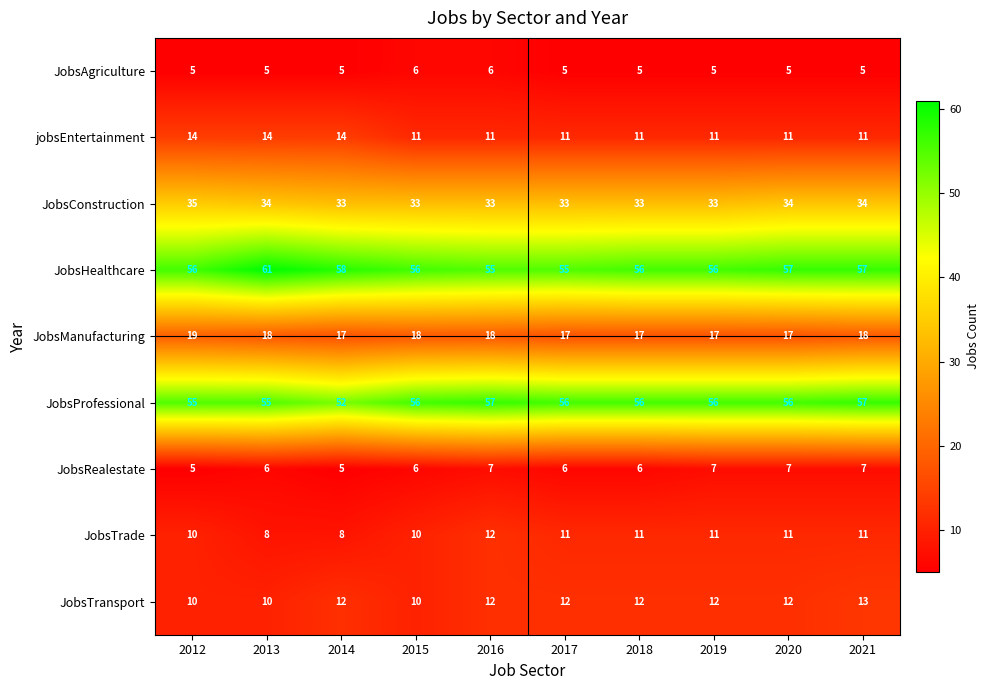

Which series has the largest range (max minus min)?

JobsHealthcare